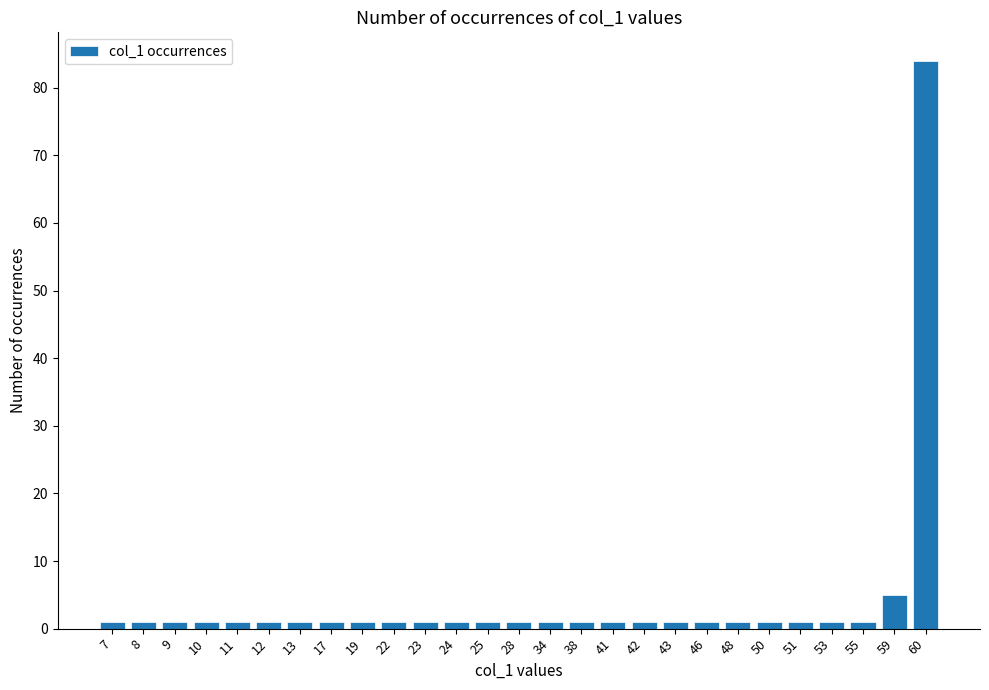

Between 13 and 60, which is larger?

60